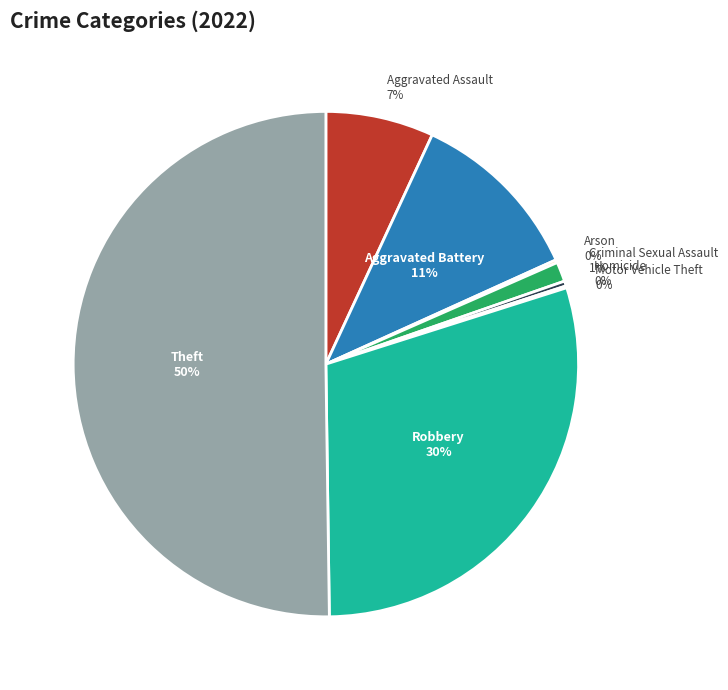

Which slice is the largest?

Theft